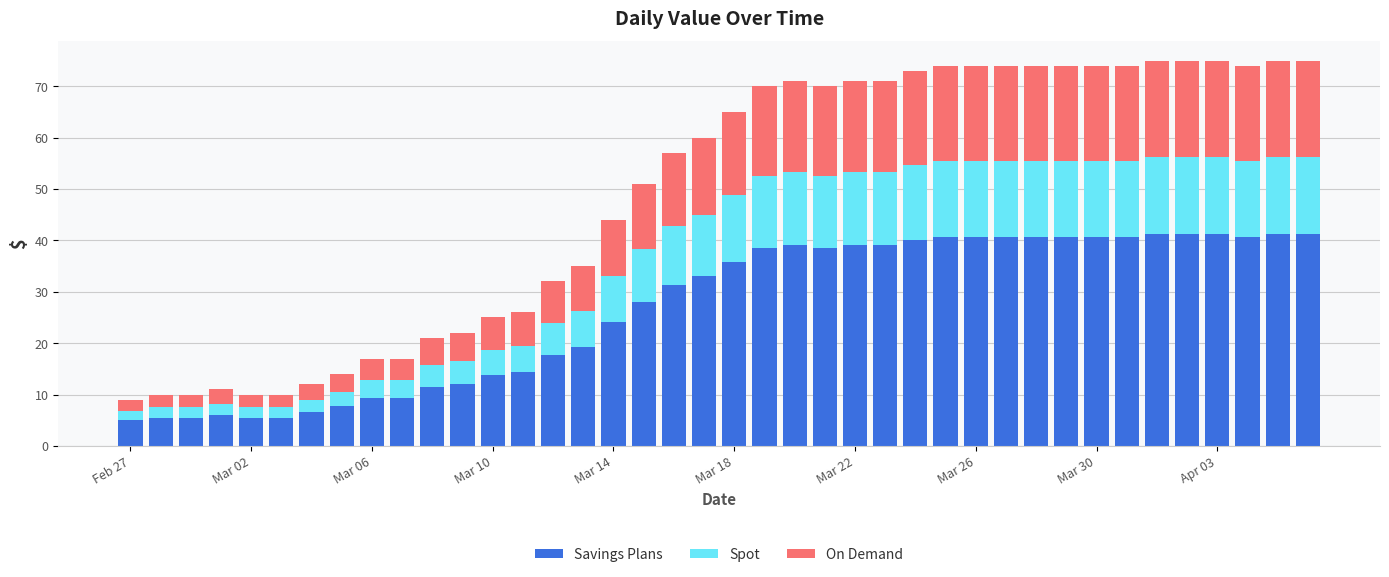

What is the average value of the Savings Plans series?

26.8